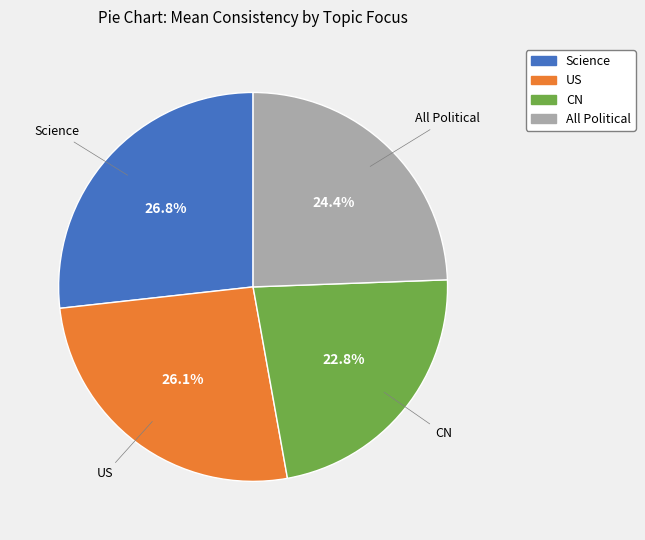

To the nearest percent, what portion does All Political represent?

24%